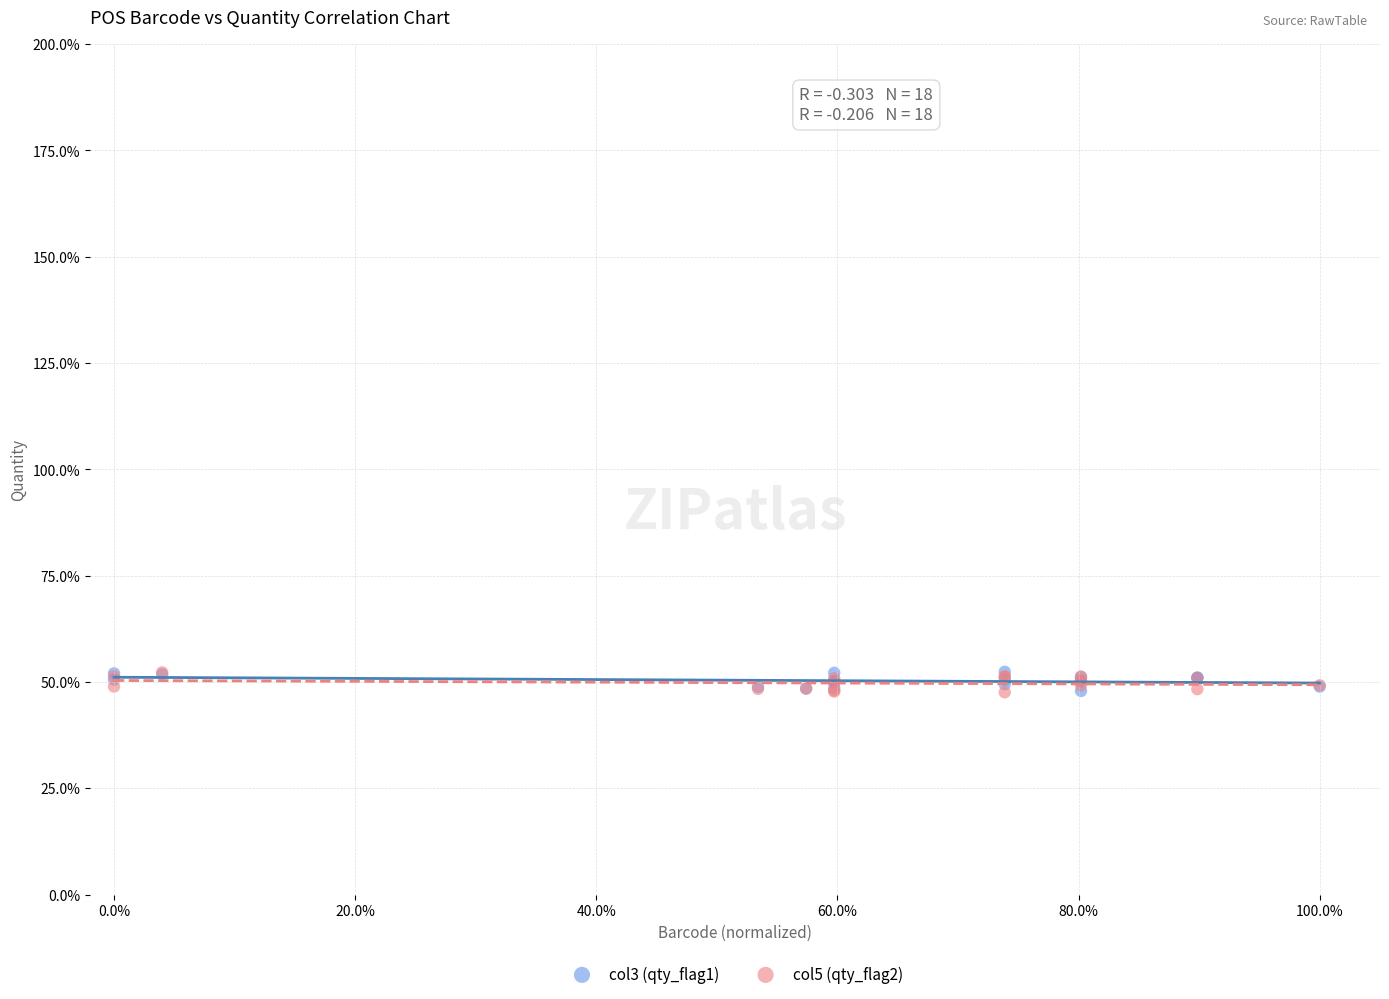

What are all the series names shown in the legend?

col3 (qty_flag1), col5 (qty_flag2)